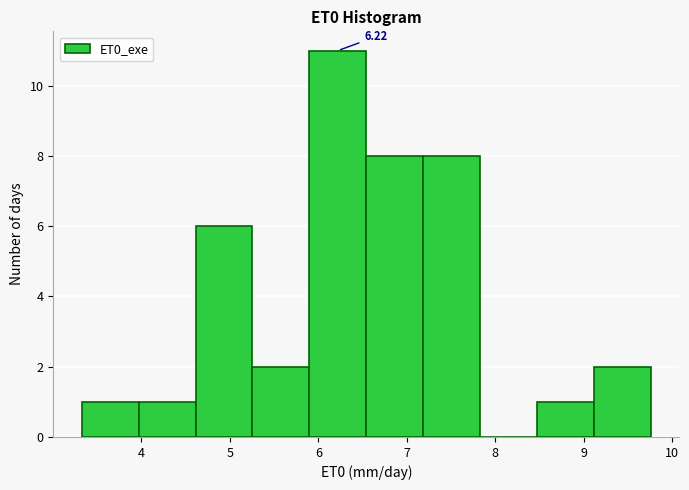

Over which range of the x-axis is the bar tallest?

5.9 to 6.5